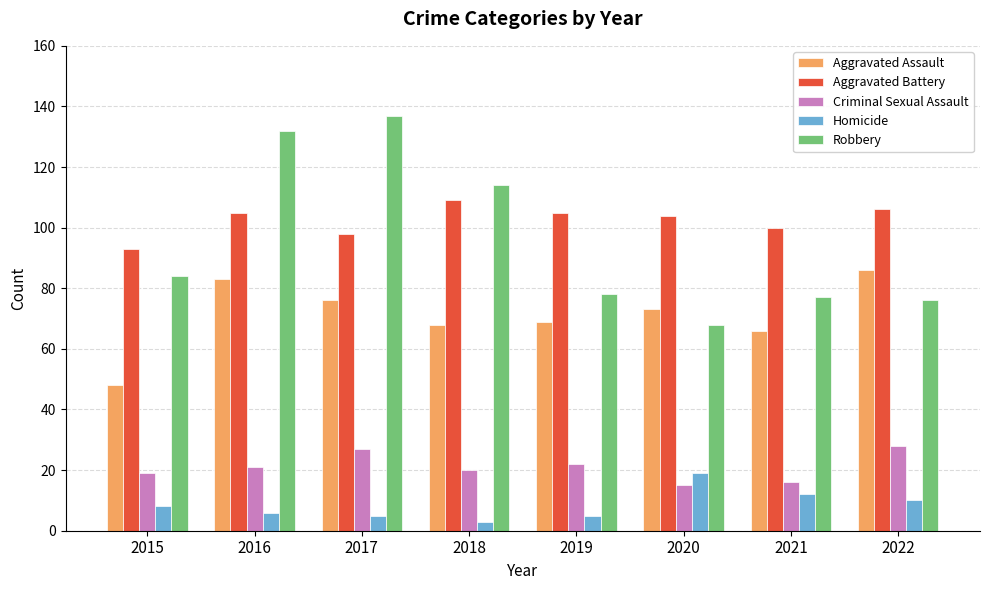

Which label corresponds to the smallest value in the chart?

2018